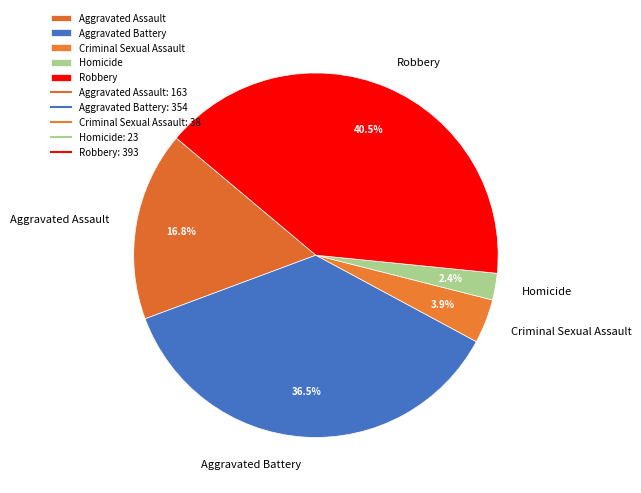

Which category has the smallest portion of the pie?

Homicide